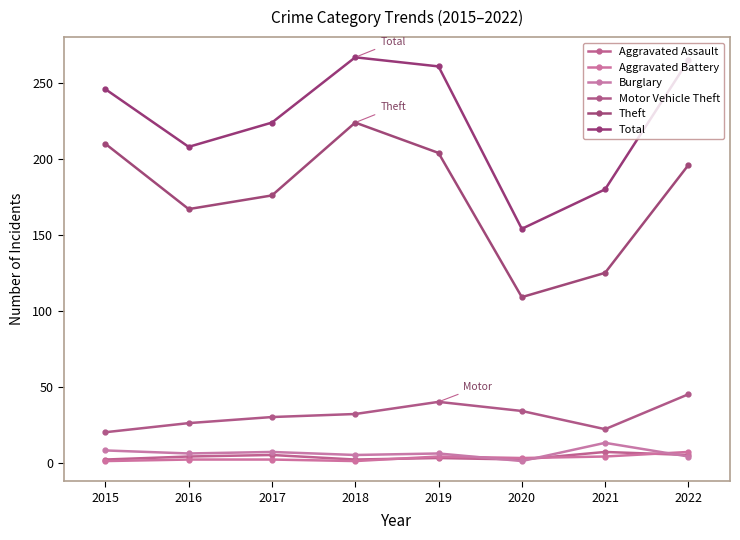

What are all the series names shown in the legend?

Aggravated Assault, Aggravated Battery, Burglary, Motor Vehicle Theft, Theft, Total